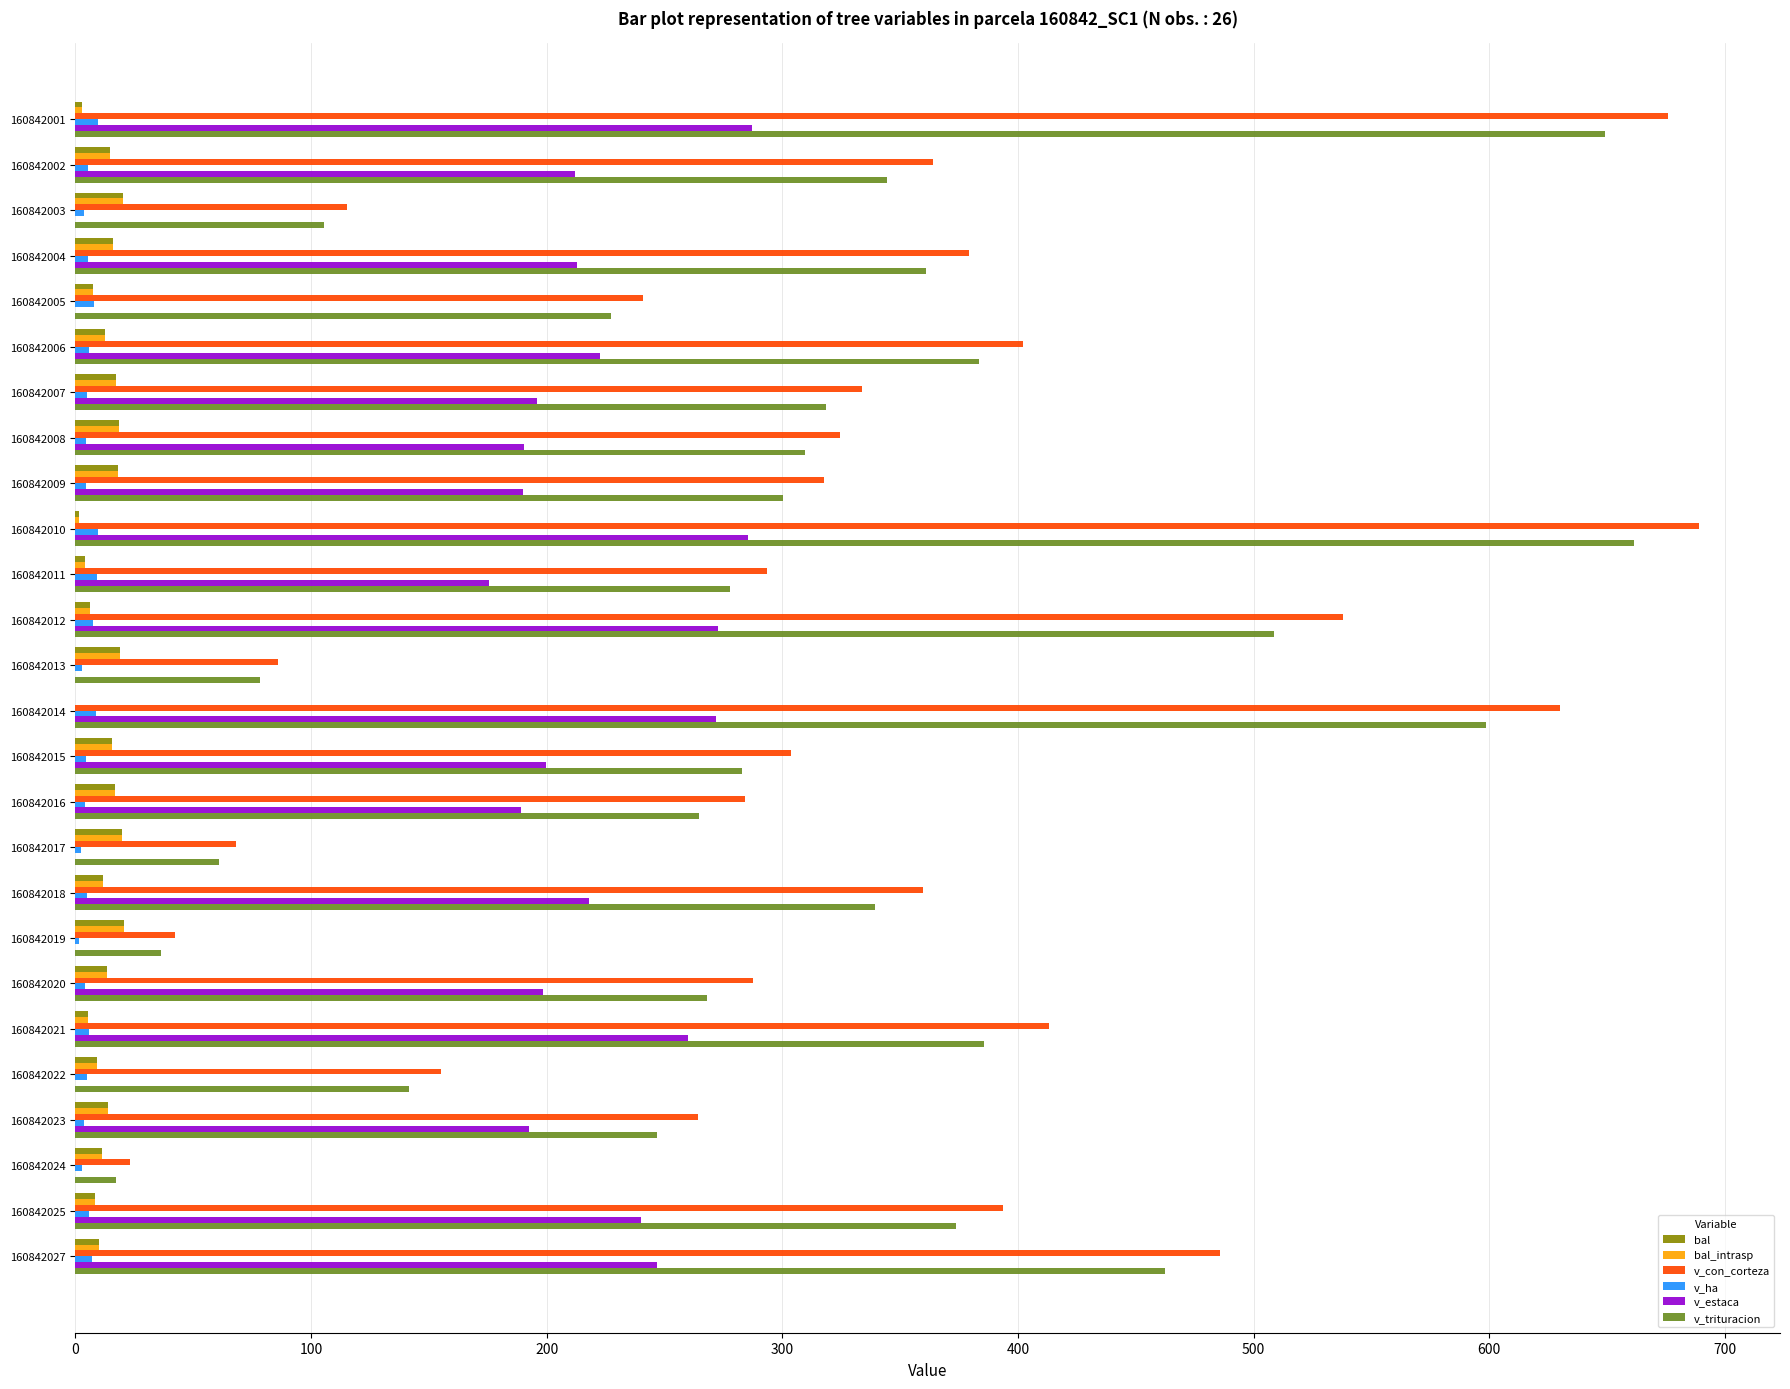

Is it true that v_trituracion equals 111.6 at 160842013?

False